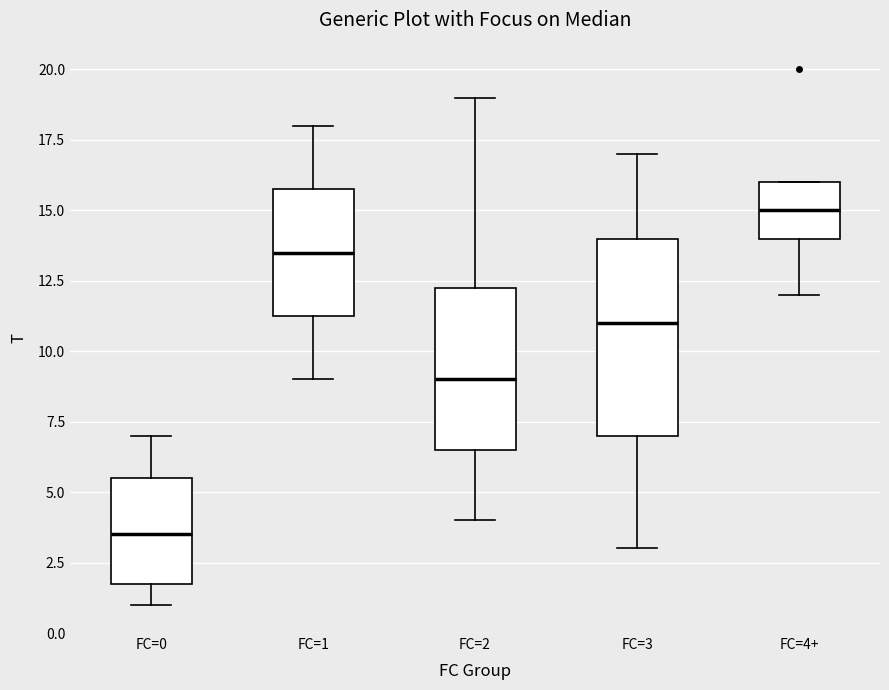

Reading left to right, transcribe this box plot: for each box, give where its median line is, the range the box spans, and where its two whiskers end, as read against the y-axis. The values are not printed on the chart, so give them approximately, as read against the axis.

FC=0: median 3.5, box 2.0 to 5.5, whiskers 1.0 to 7.0
FC=1: median 13.5, box 11.5 to 16.0, whiskers 9.0 to 18.0
FC=2: median 9.0, box 6.5 to 12.5, whiskers 4.0 to 19.0
FC=3: median 11.0, box 7.0 to 14.0, whiskers 3.0 to 17.0
FC=4+: median 15.0, box 14.0 to 16.0, whiskers 12.0 to 16.0